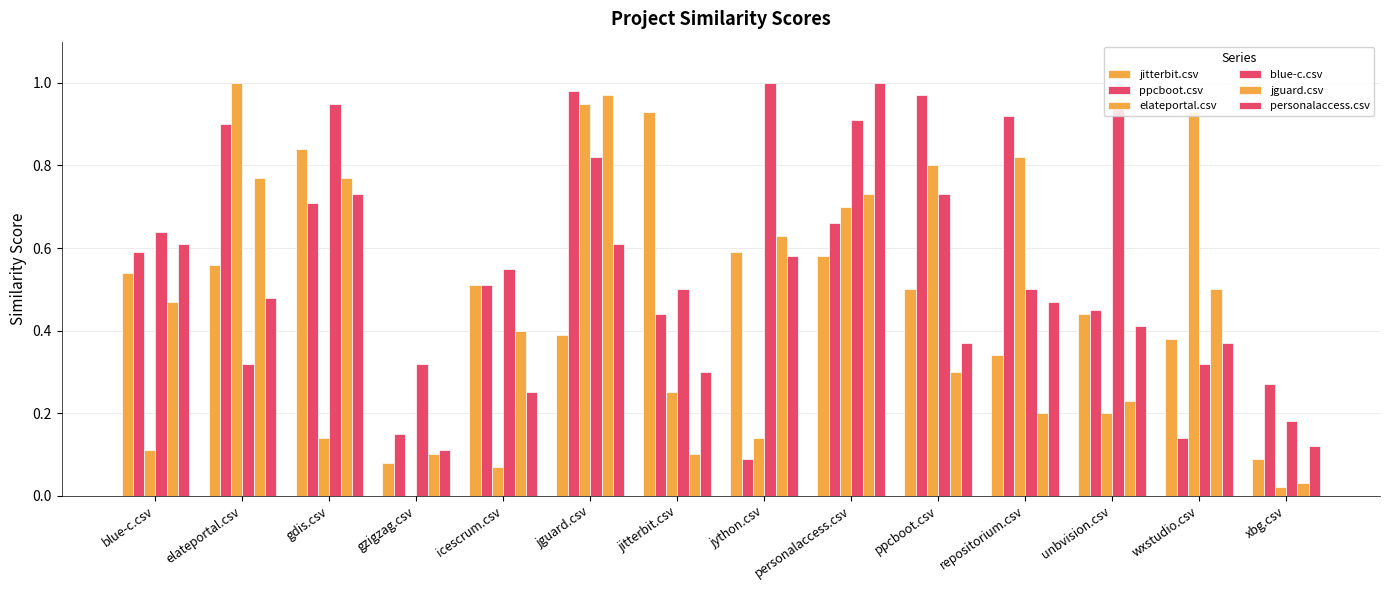

What is the sum of all elateportal.csv values?

6.1